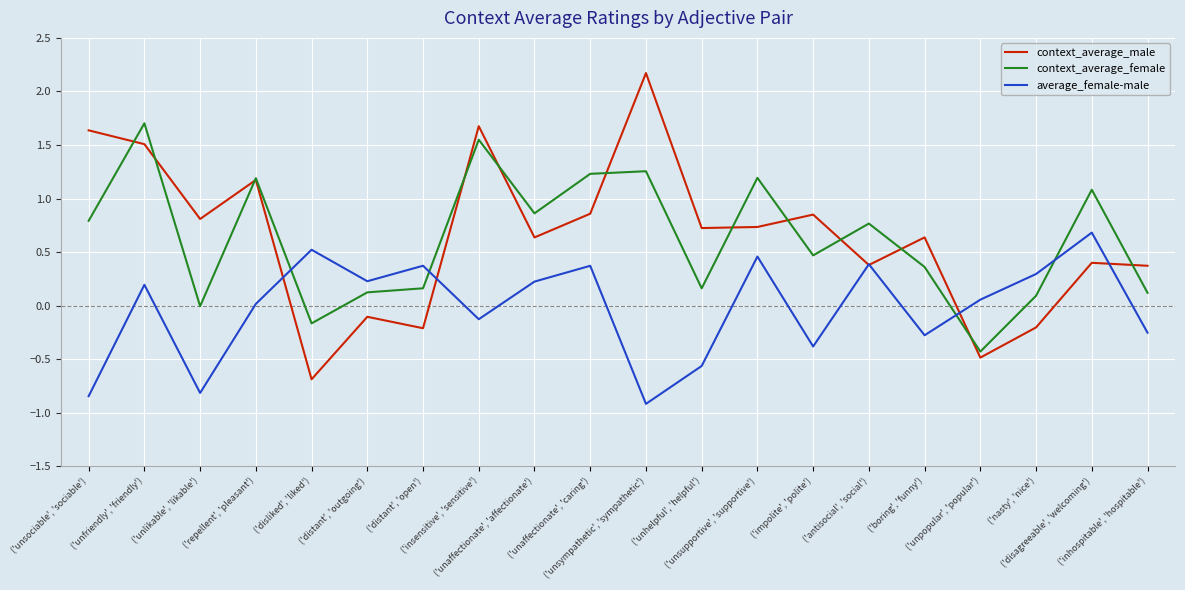

What is the greatest value displayed?

2.2